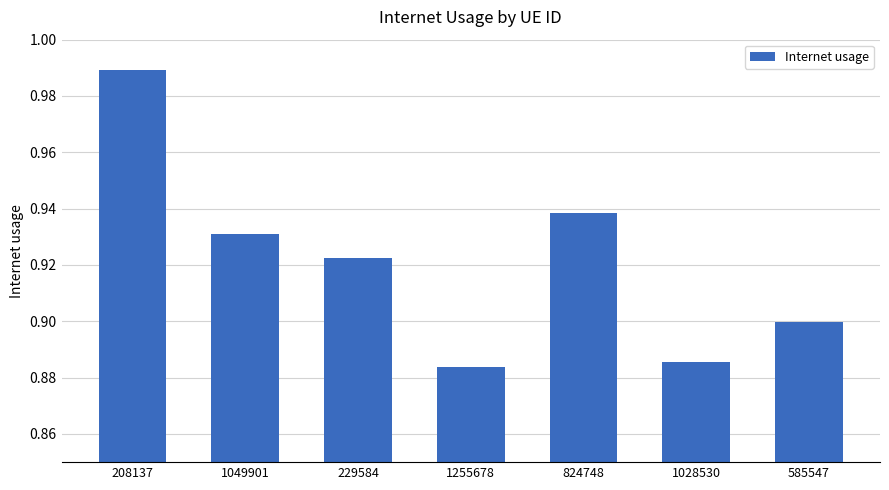

True or false: the data shows 0.9 at 824748.

True